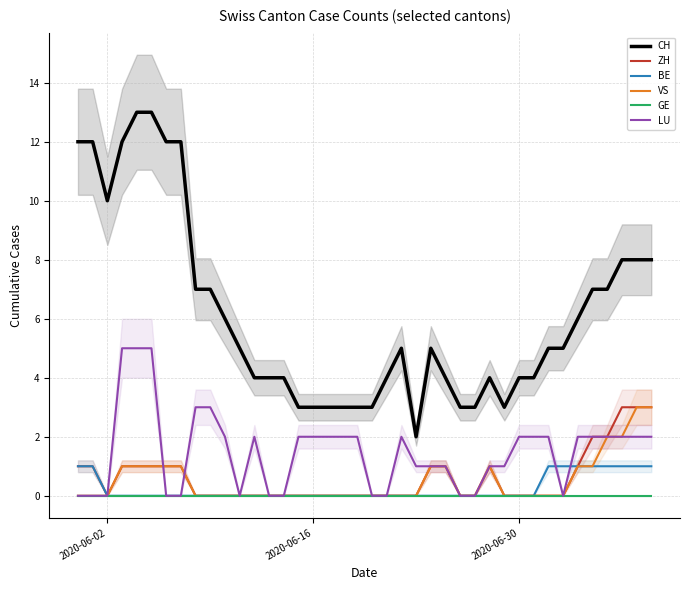

What is the maximum value for CH?

13